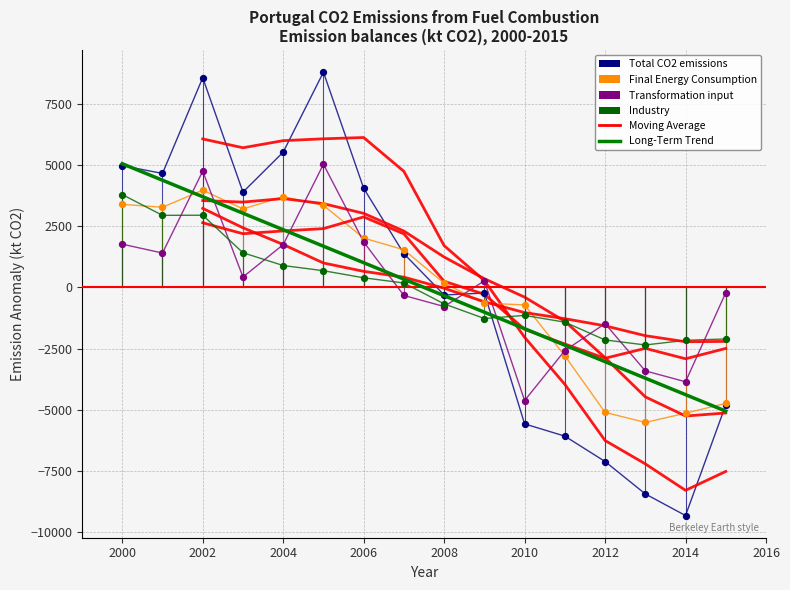

Which series reaches the maximum Y coordinate?

Total CO2 emissions